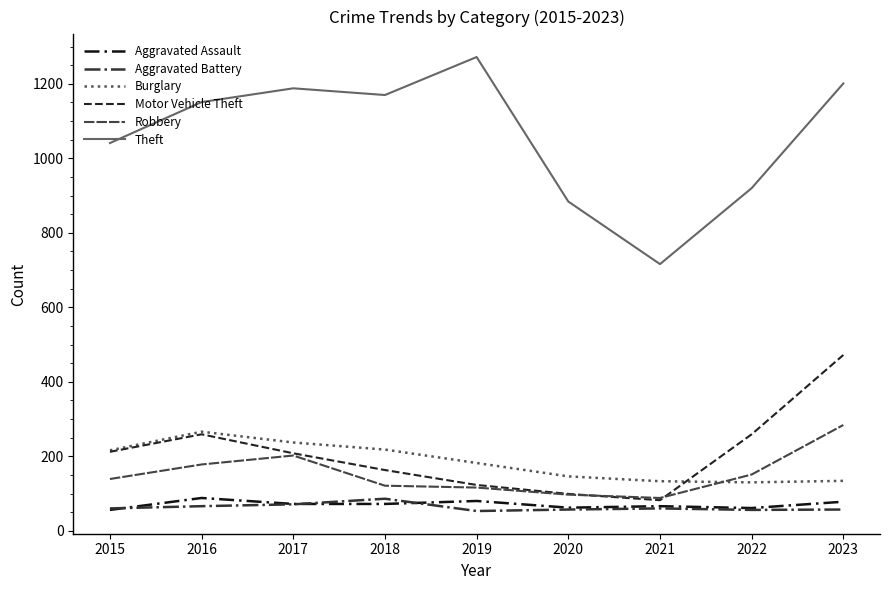

At which category does Motor Vehicle Theft reach its first local peak?

2016